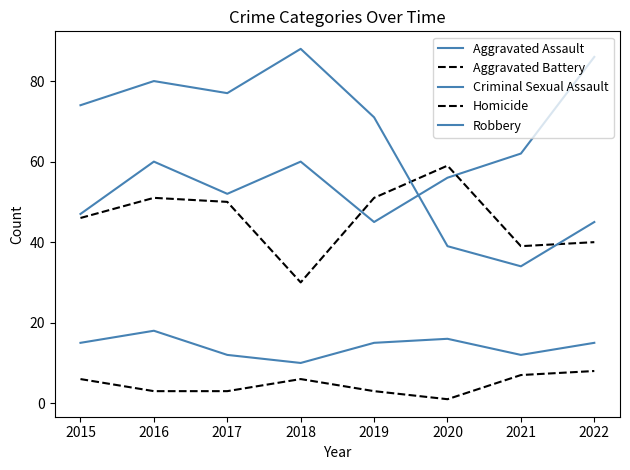

List the series in order of their peak value, highest first.

Robbery, Aggravated Assault, Aggravated Battery, Criminal Sexual Assault, Homicide